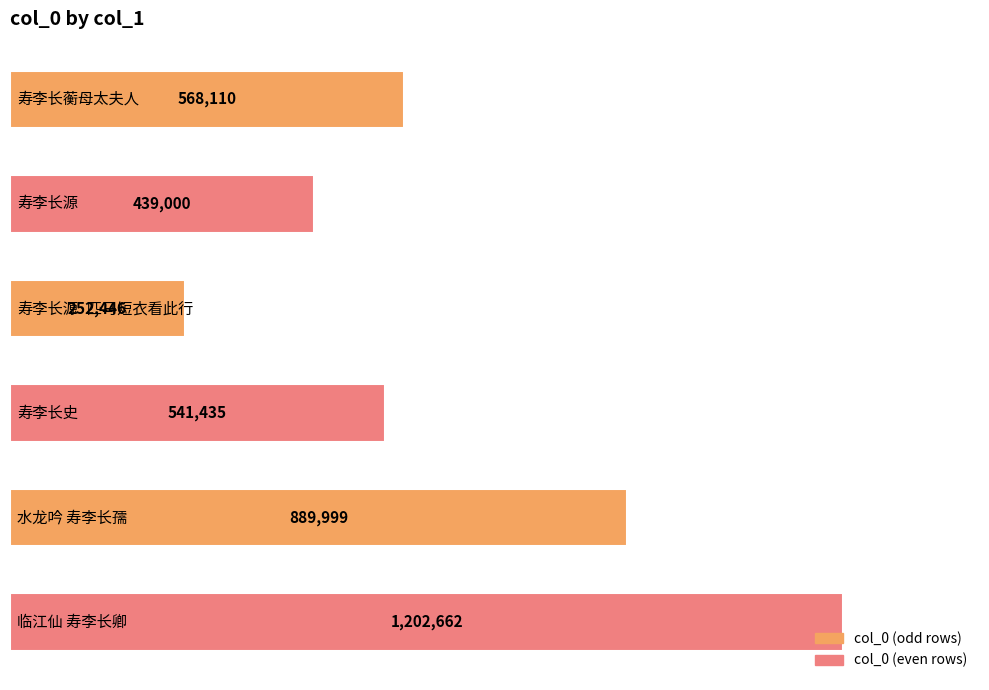

Count the number of values greater than 568110.

2